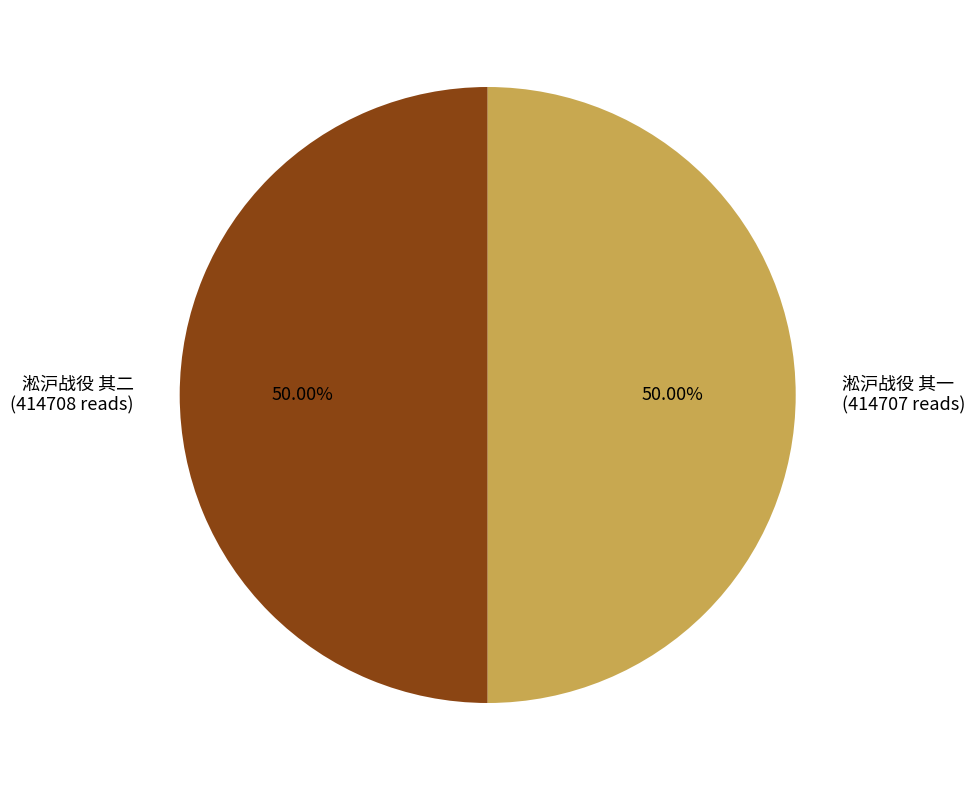

How many slices are in this pie chart?

2